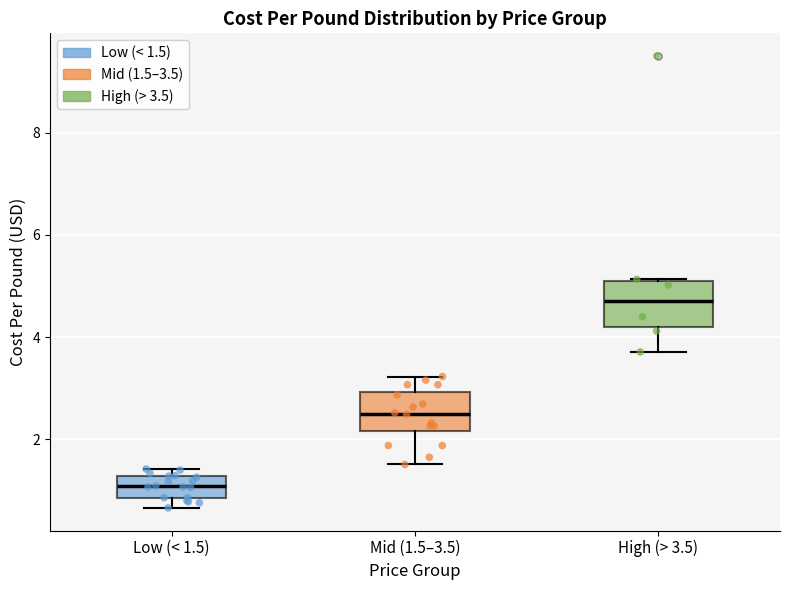

Reading left to right, transcribe this box plot: for each box, give where its median line is, the range the box spans, and where its two whiskers end, as read against the y-axis. The values are not printed on the chart, so give them approximately, as read against the axis.

Low (< 1.5): median 1.0, box 0.8 to 1.2, whiskers 0.6 to 1.4
Mid (1.5–3.5): median 2.6, box 2.2 to 3.0, whiskers 1.6 to 3.2
High (> 3.5): median 4.8, box 4.2 to 5.2, whiskers 3.8 to 5.2